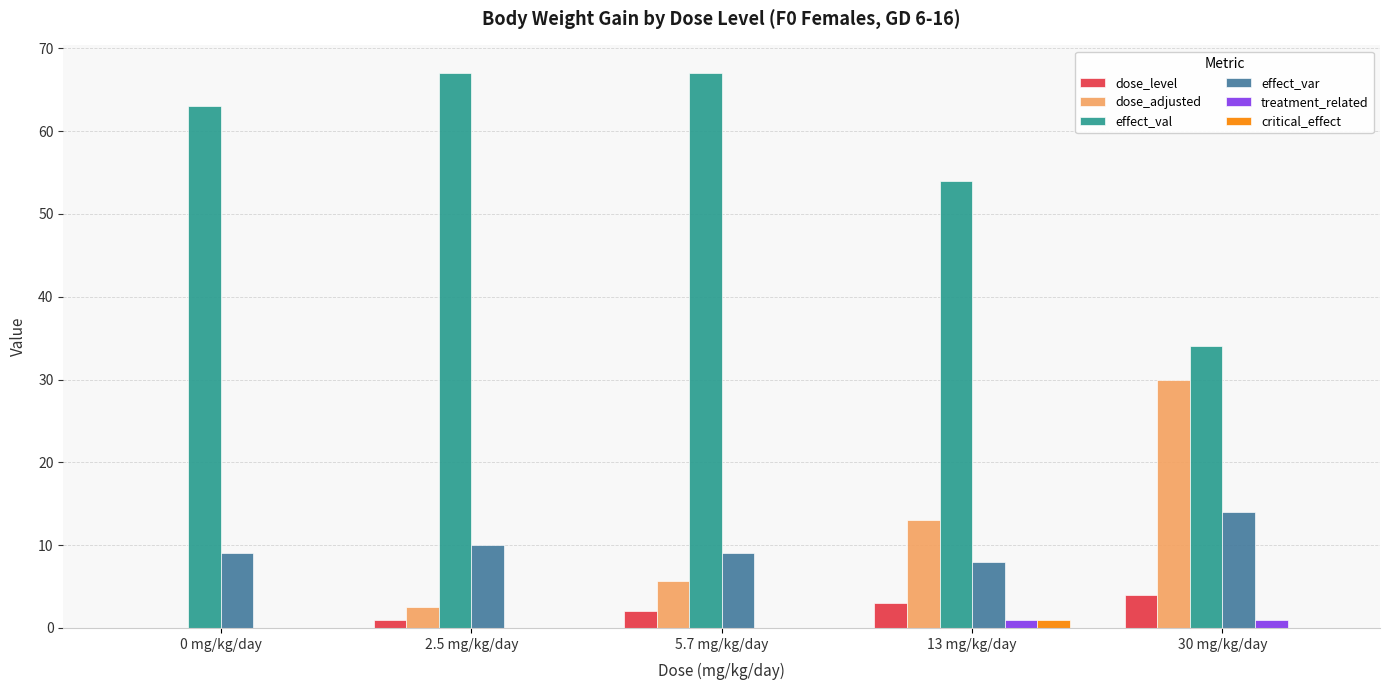

Which series has the largest total across all categories?

effect_val